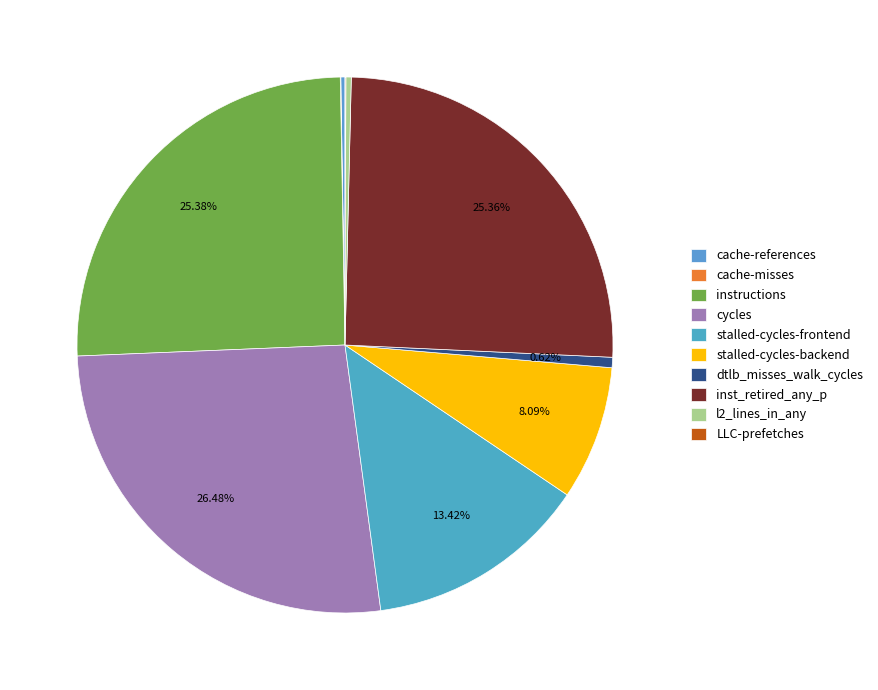

Is there a majority slice in this chart?

No